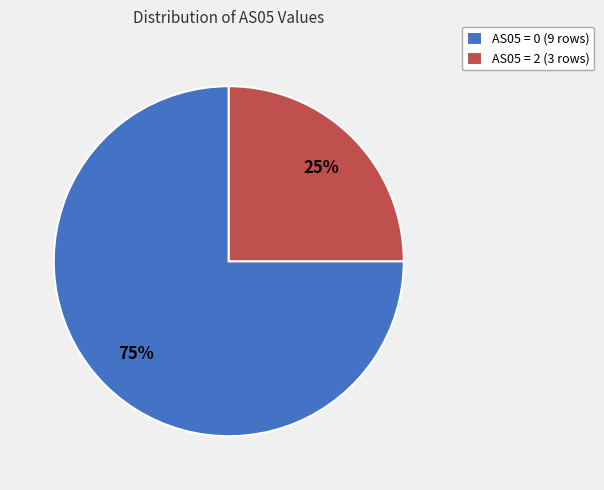

To the nearest percent, what is the combined percentage of AS05 = 0 (9 rows) and AS05 = 2 (3 rows)?

100%